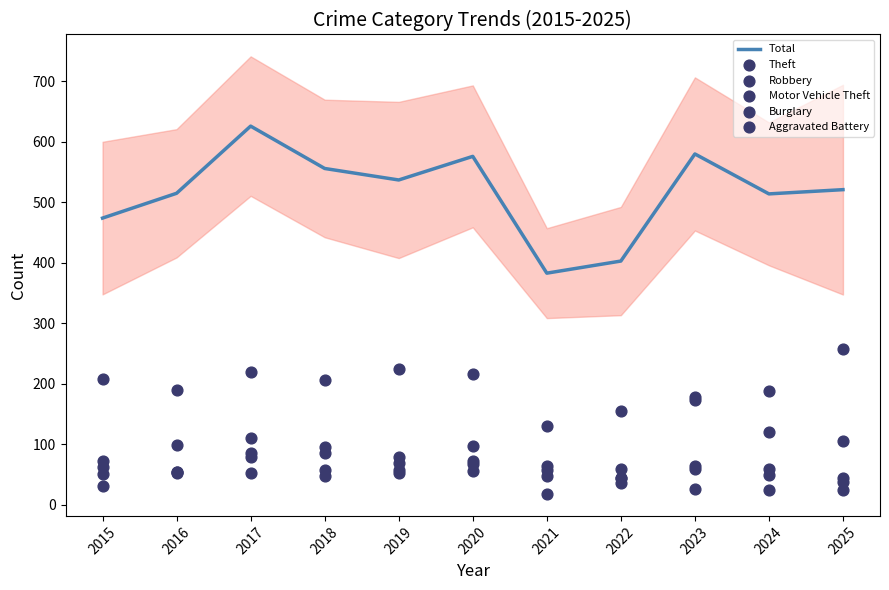

Which series has the largest total across all categories?

Total